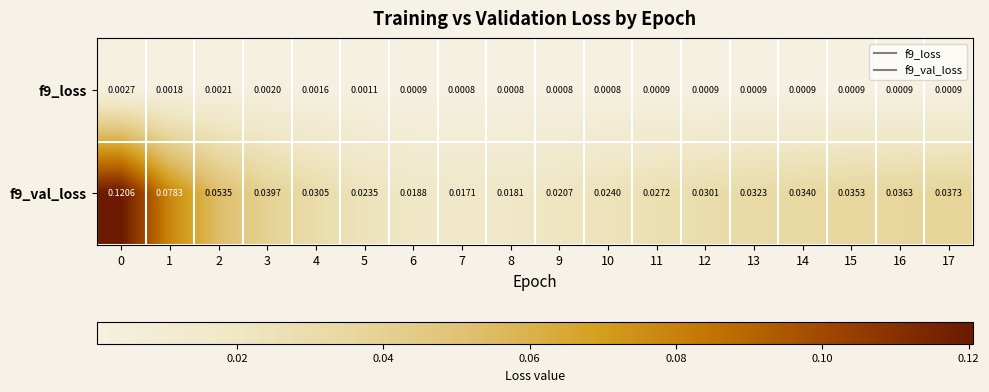

Is the value of f9_loss at 16 greater than the value of f9_val_loss at 16?

No